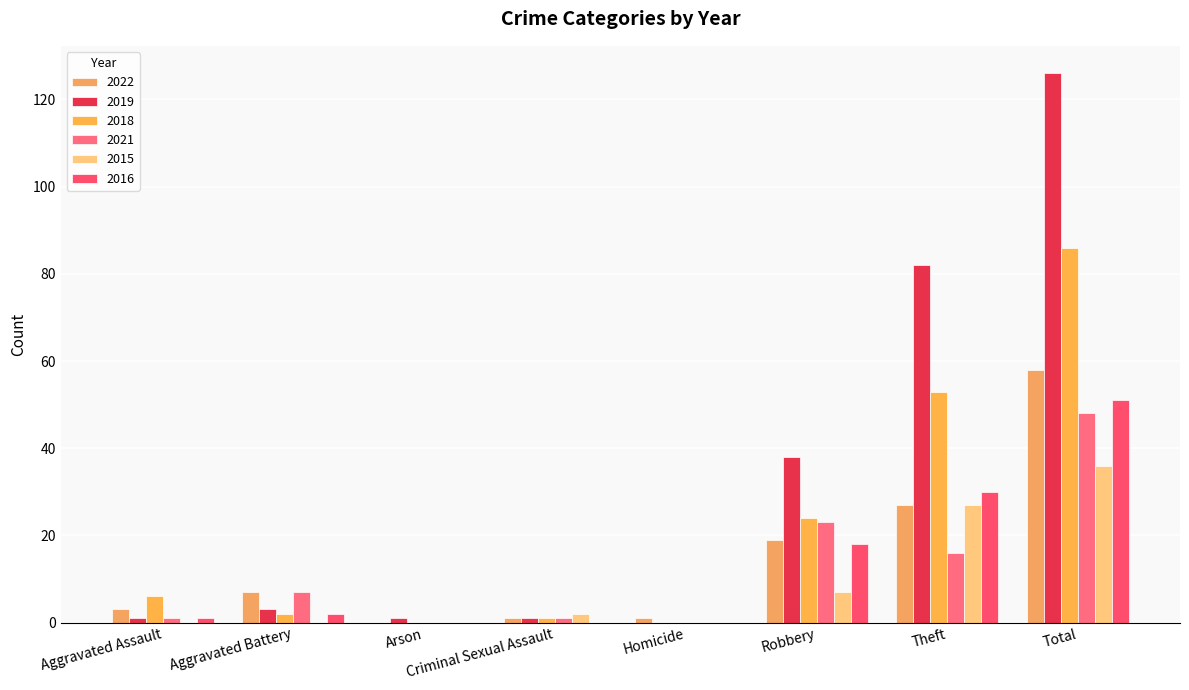

What is the sum of all 2022 values?

116